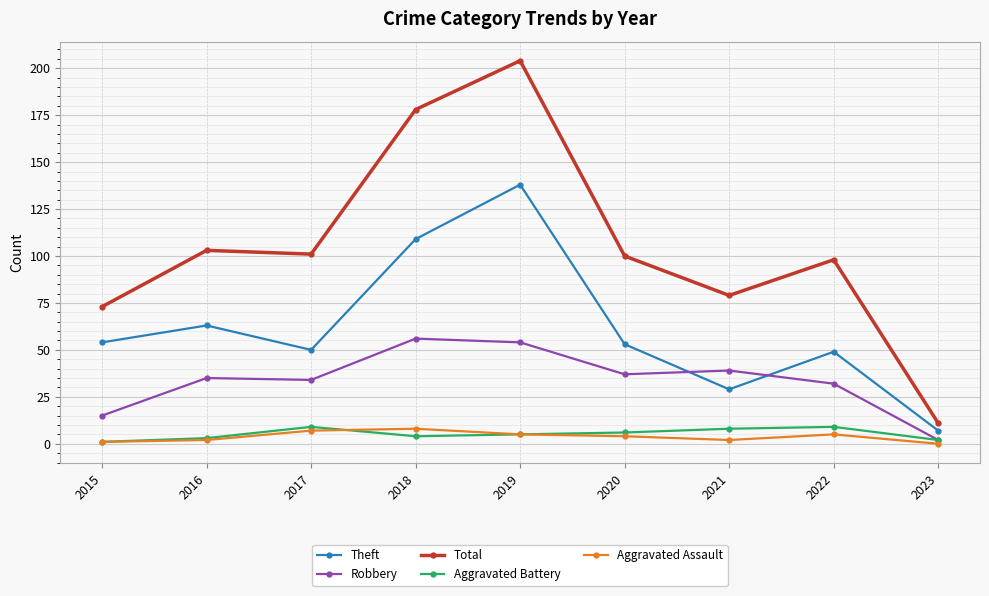

At which label does Aggravated Assault first exceed 4?

2017